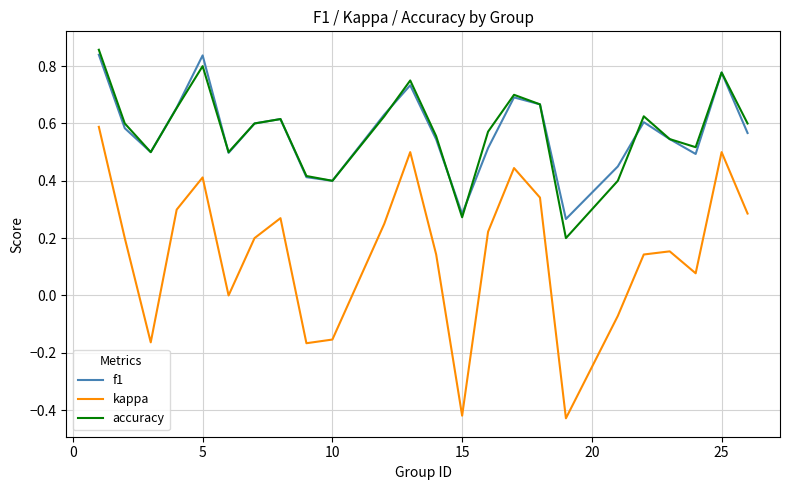

What are all the series names shown in the legend?

f1, kappa, accuracy